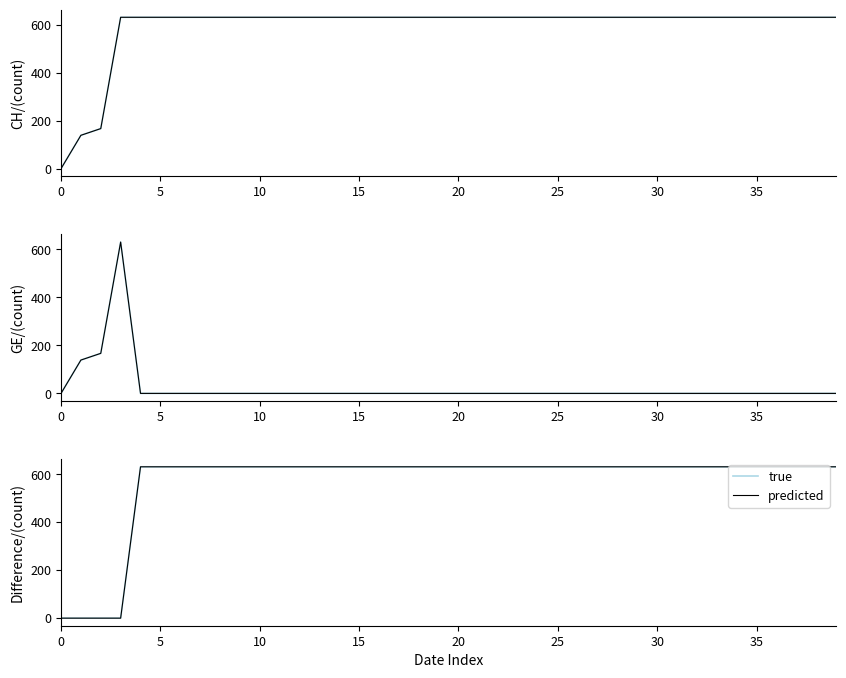

True or false: true and predicted intersect in this chart.

False